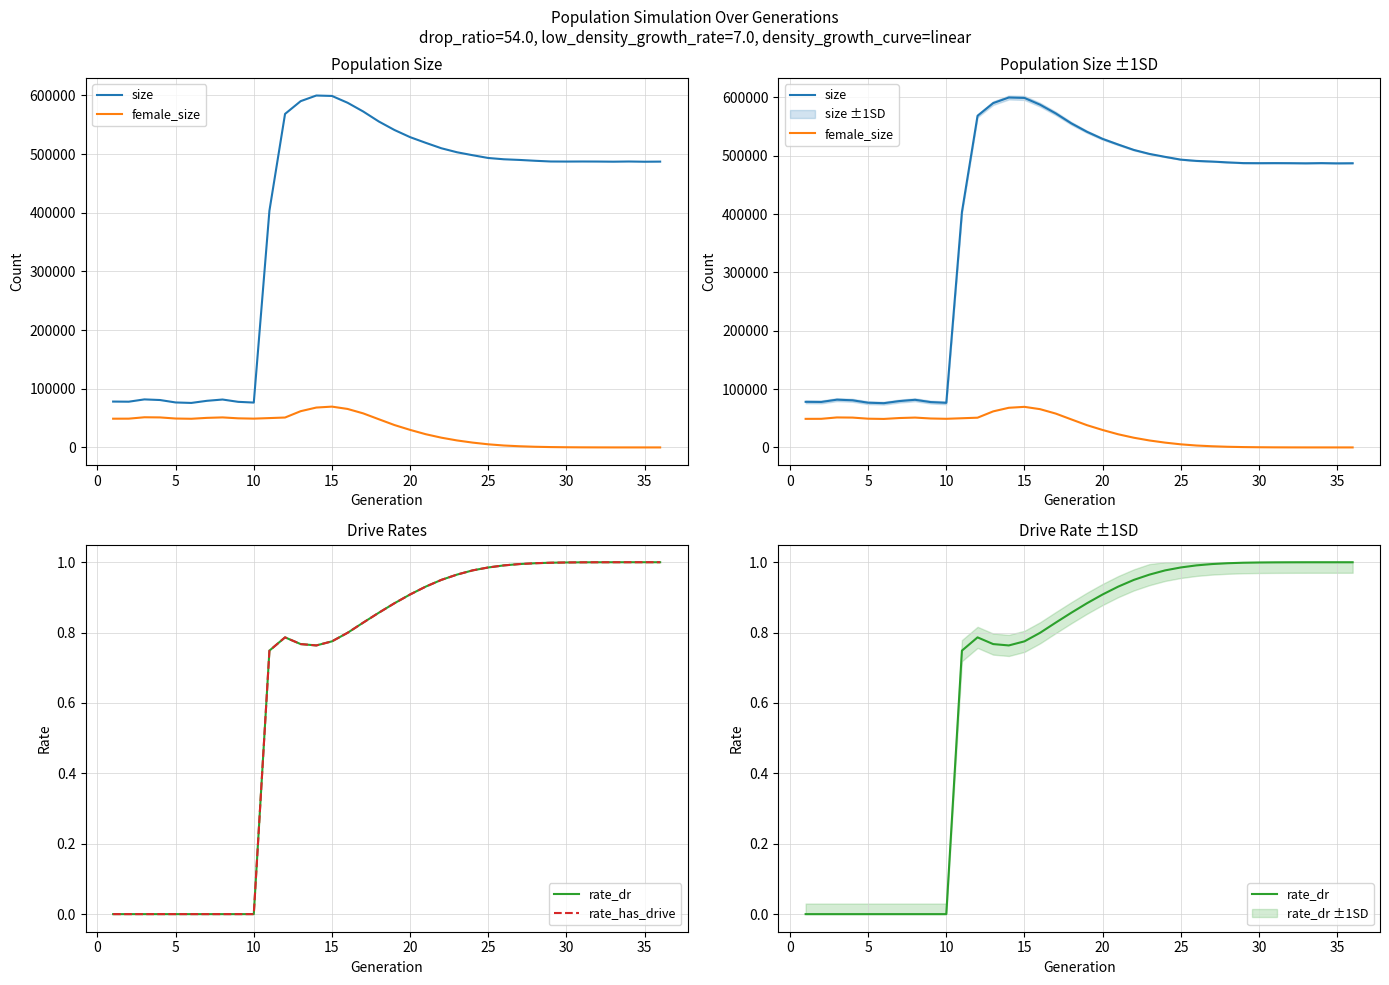

List the series in order of their peak value, highest first.

size, female_size, rate_dr, rate_has_drive